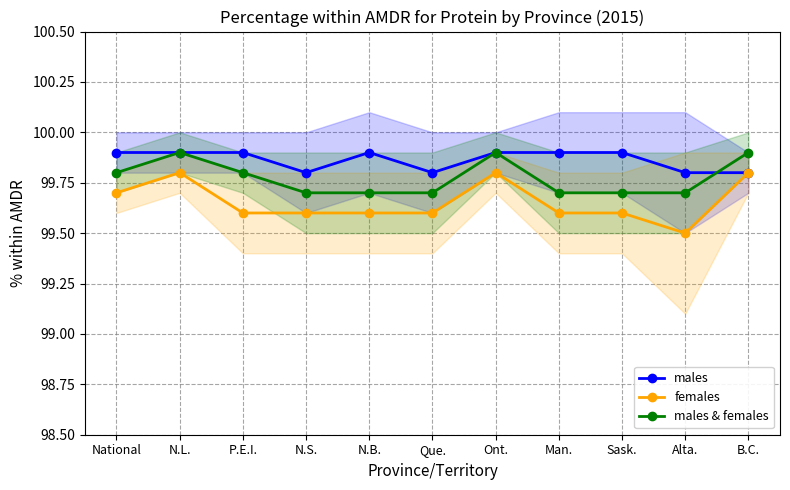

At B.C., list the series in order from smallest to largest.

males, females, males & females